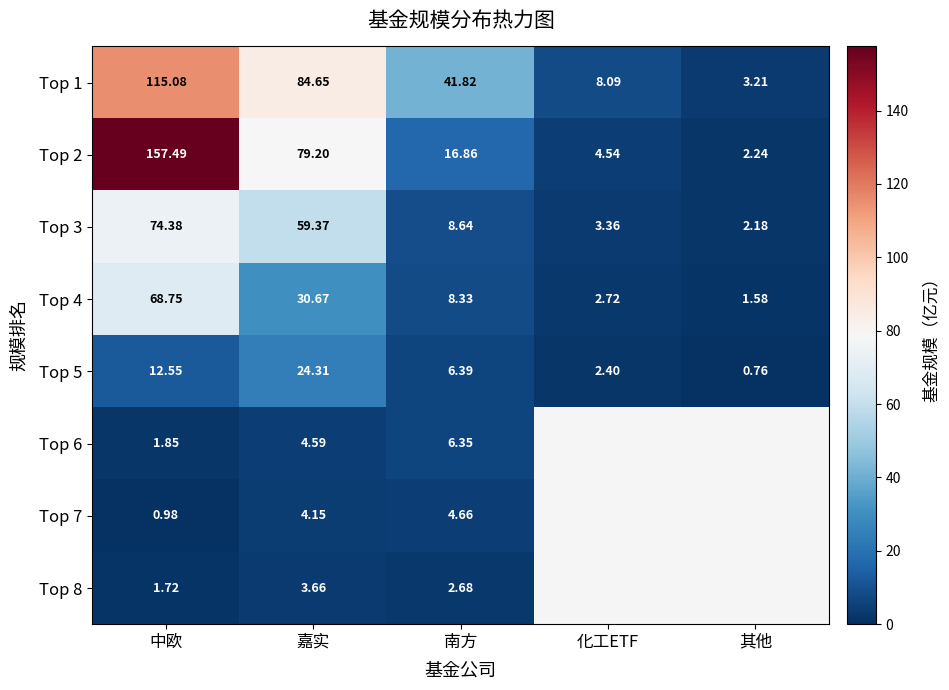

The Top 4 series shows 53.3 at 嘉实. True or false?

False